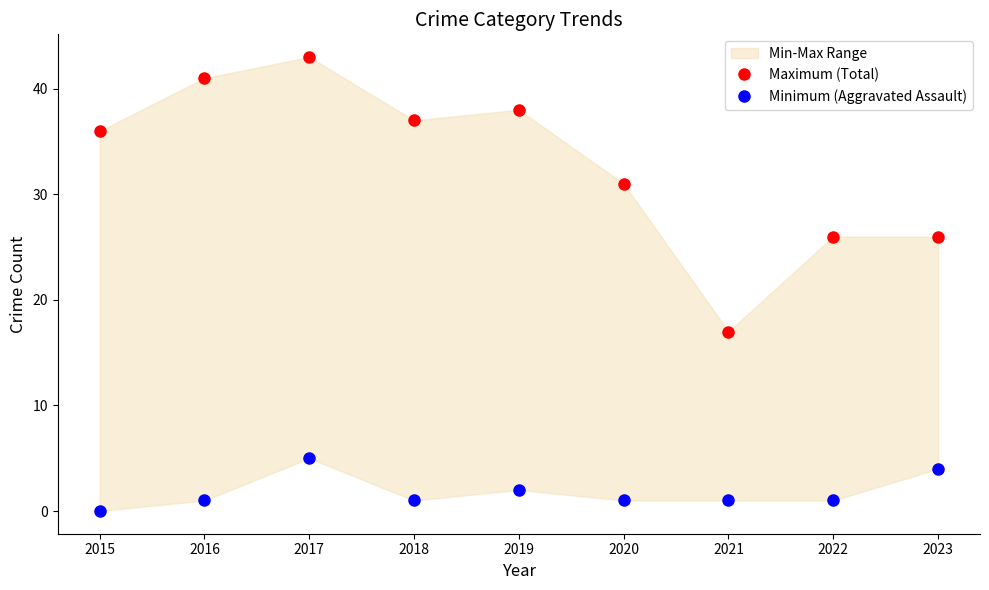

Is the value of Maximum (Total) at 2021 greater than the value of Minimum (Aggravated Assault) at 2023?

Yes